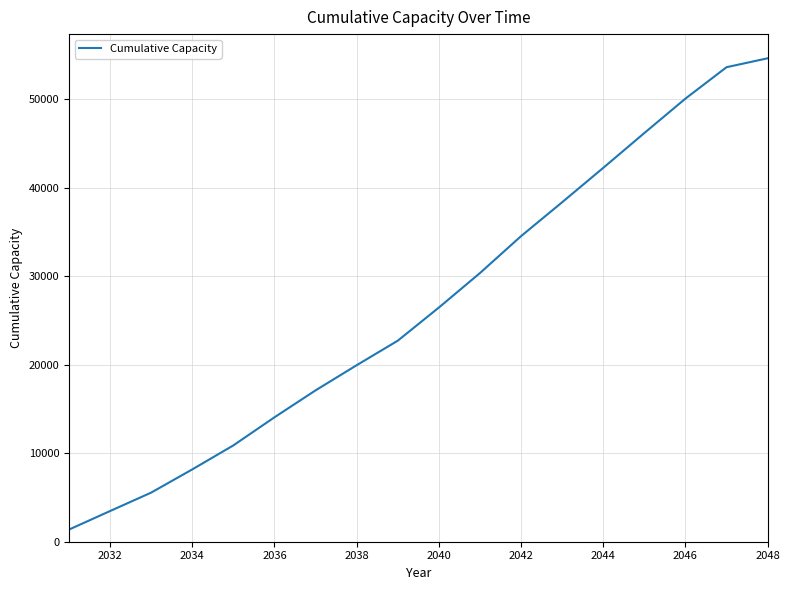

What is the difference between the maximum and minimum values?

53227.8